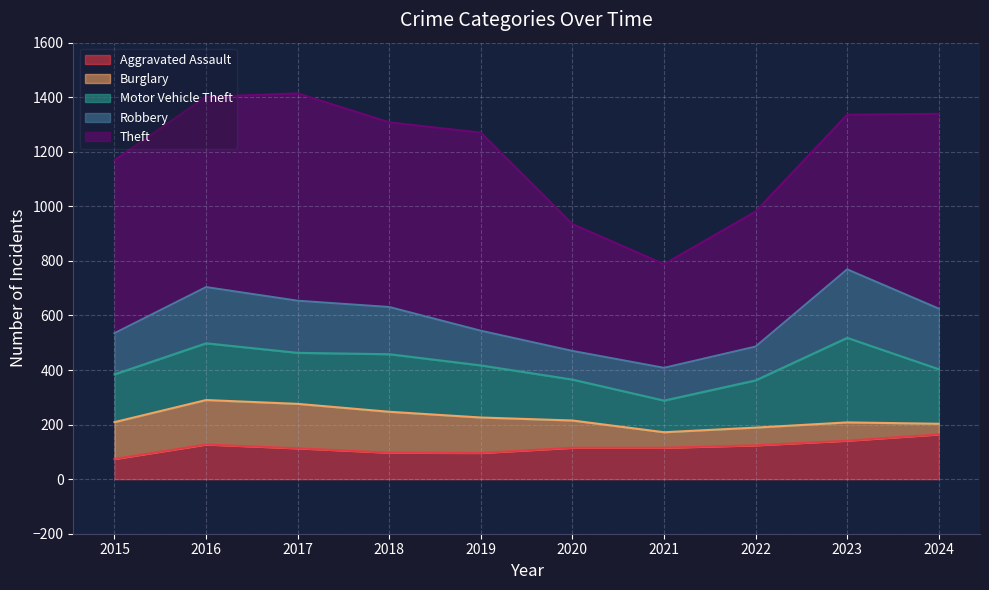

Between 2016 and 2019, which series saw the biggest shift?

Robbery